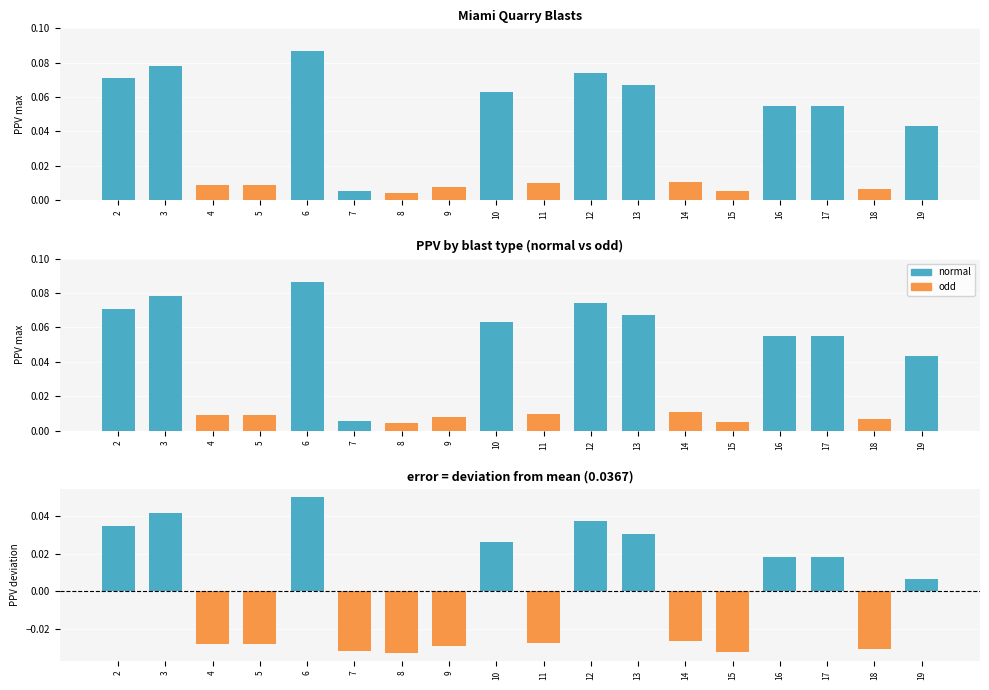

The above mean series shows -0.0 at 15. True or false?

False